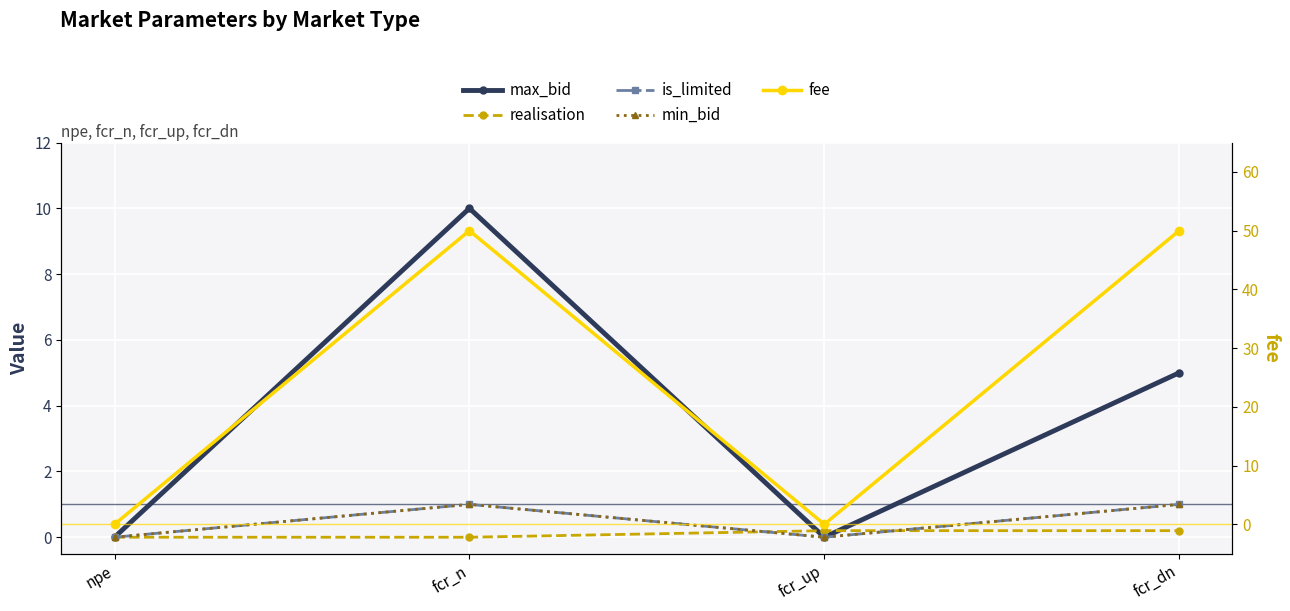

What is the average value of the realisation series?

0.1